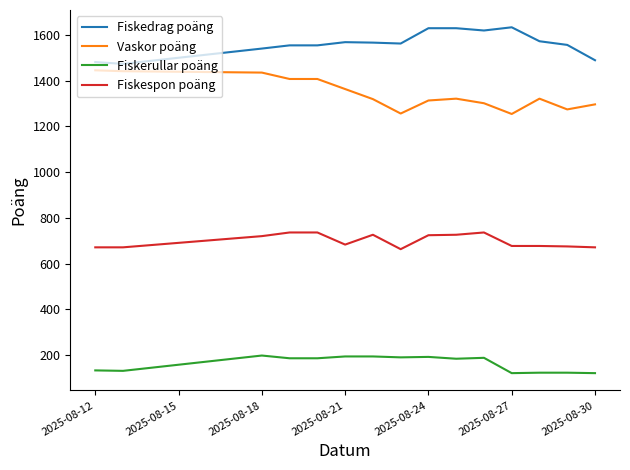

True or false: Fiskerullar poäng and Fiskedrag poäng cross at least once.

False